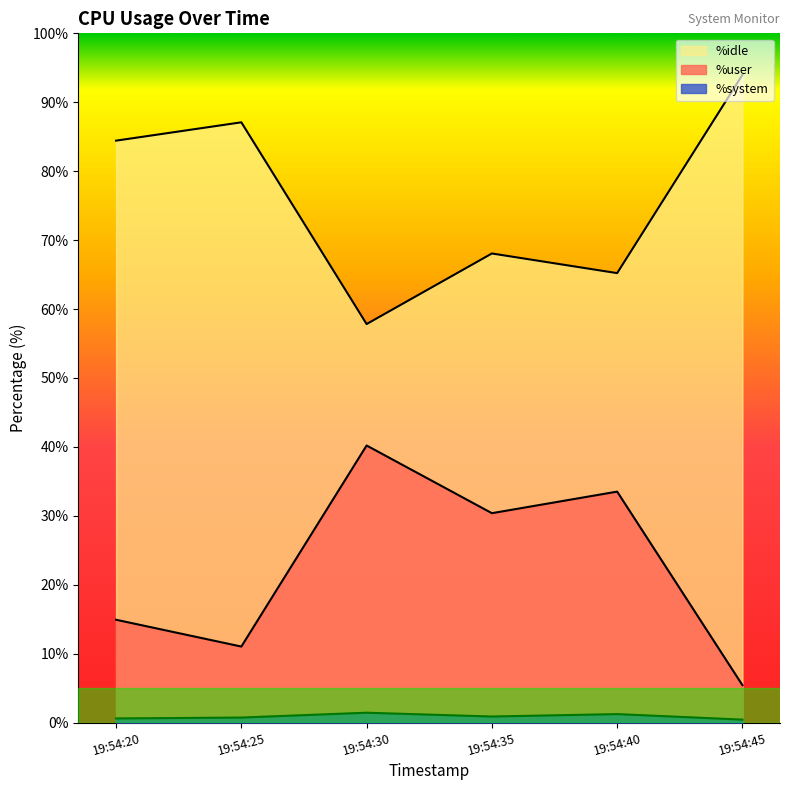

The %idle series shows 54.7 at 19:54:25. True or false?

False